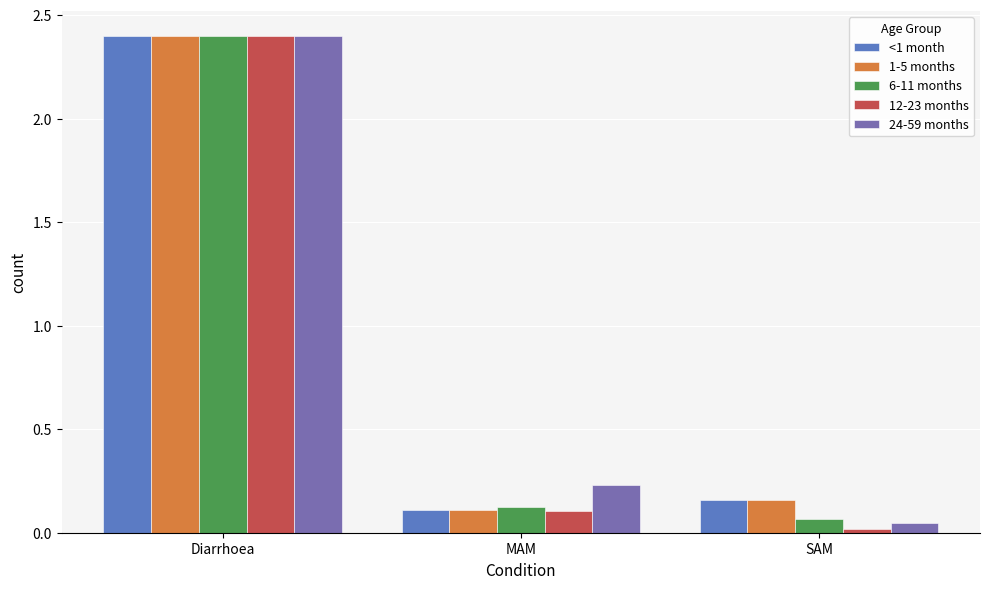

Which category has the lowest value in the 1-5 months series?

MAM